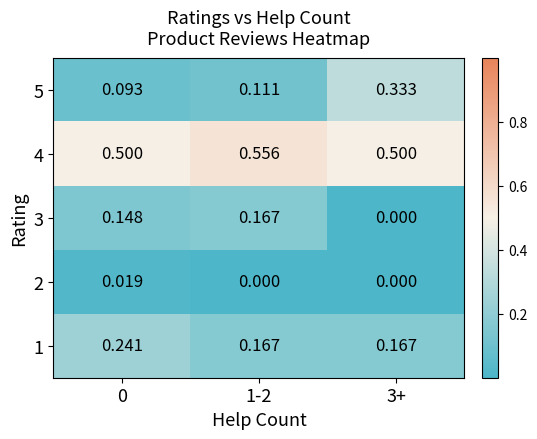

Is the value of 3 at 1-2 greater than the value of 4 at 3+?

No